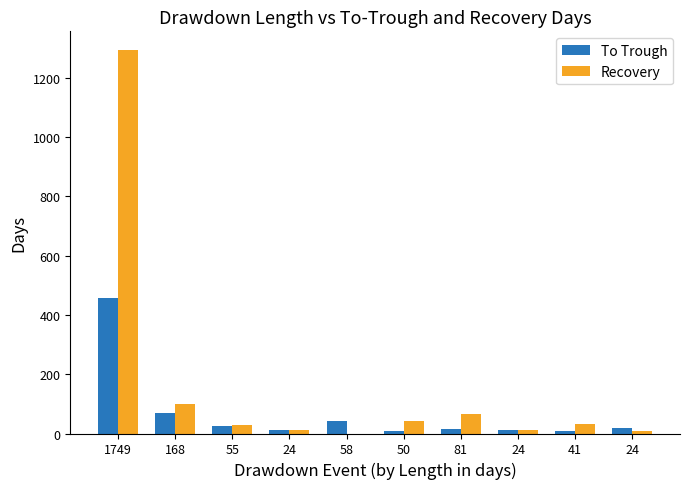

Which has a higher value, 24 or 24?

24